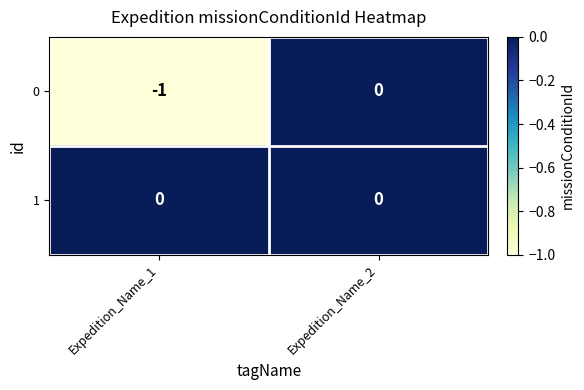

How many series are shown in this chart?

2